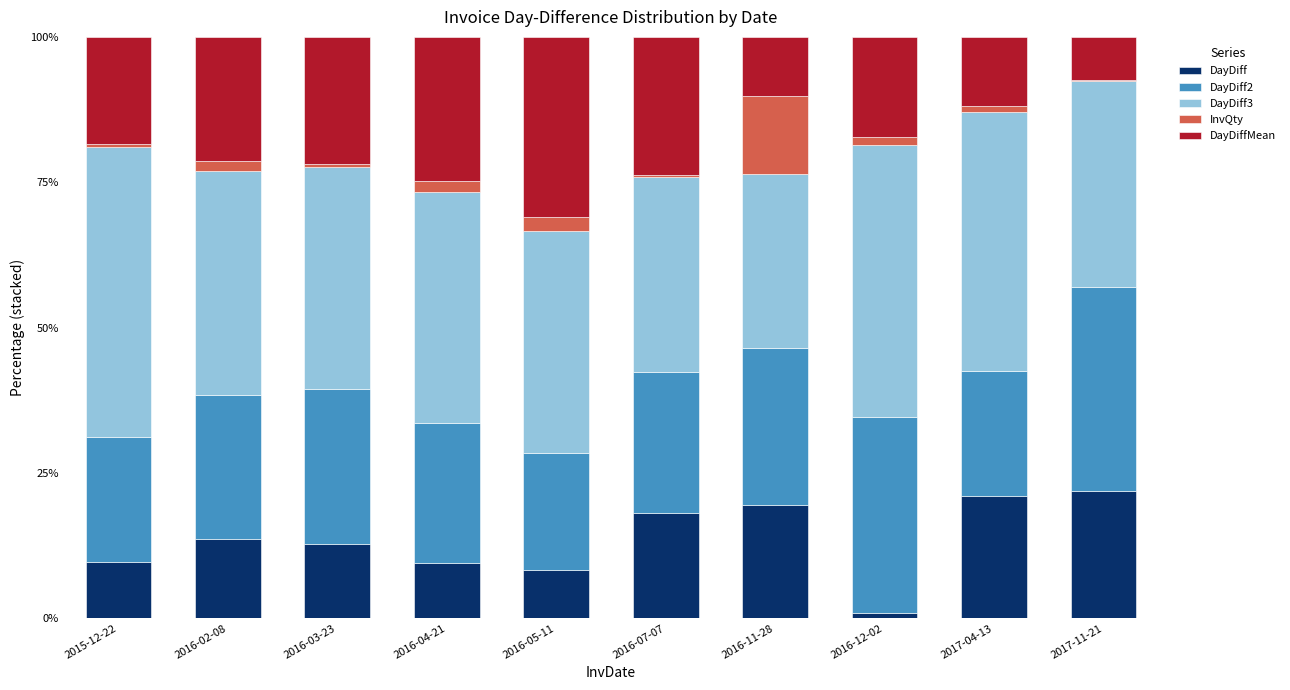

What is the sum of all DayDiff values?

135.1